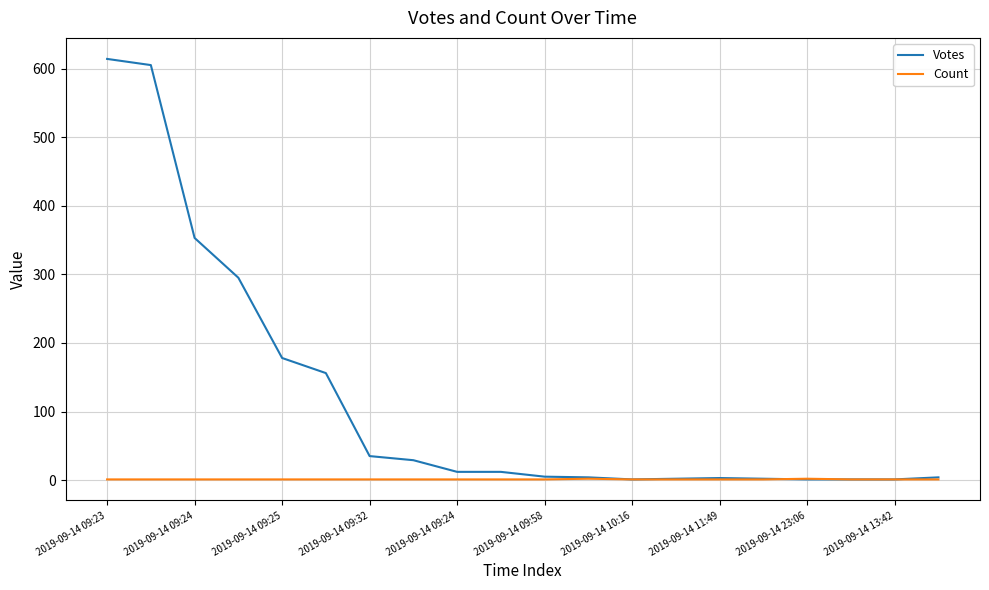

What are all the series names shown in the legend?

Votes, Count